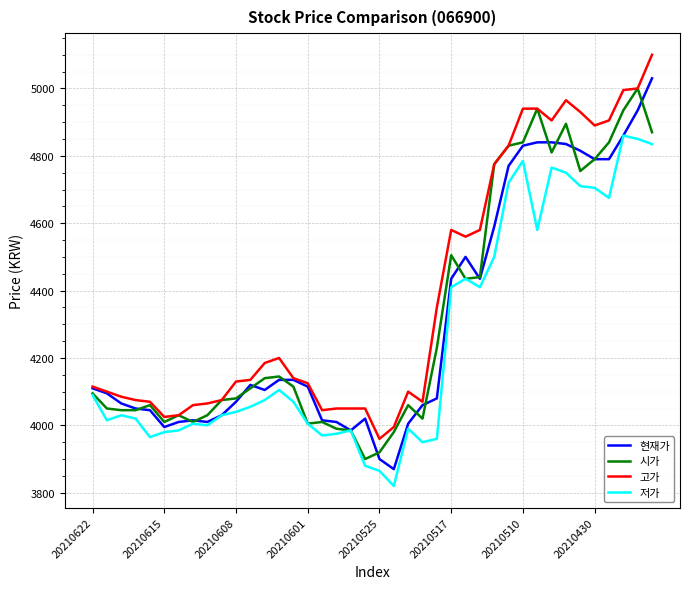

What is the smallest value displayed?

3820